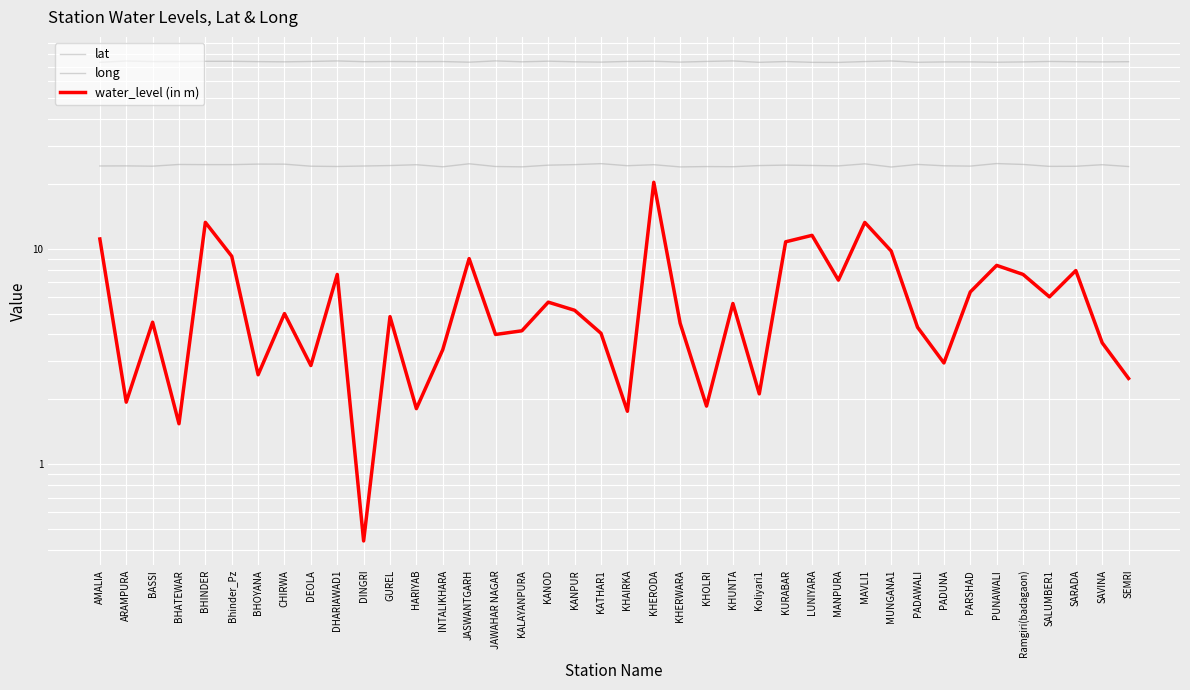

Is this an area chart (filled region under the line)?

No